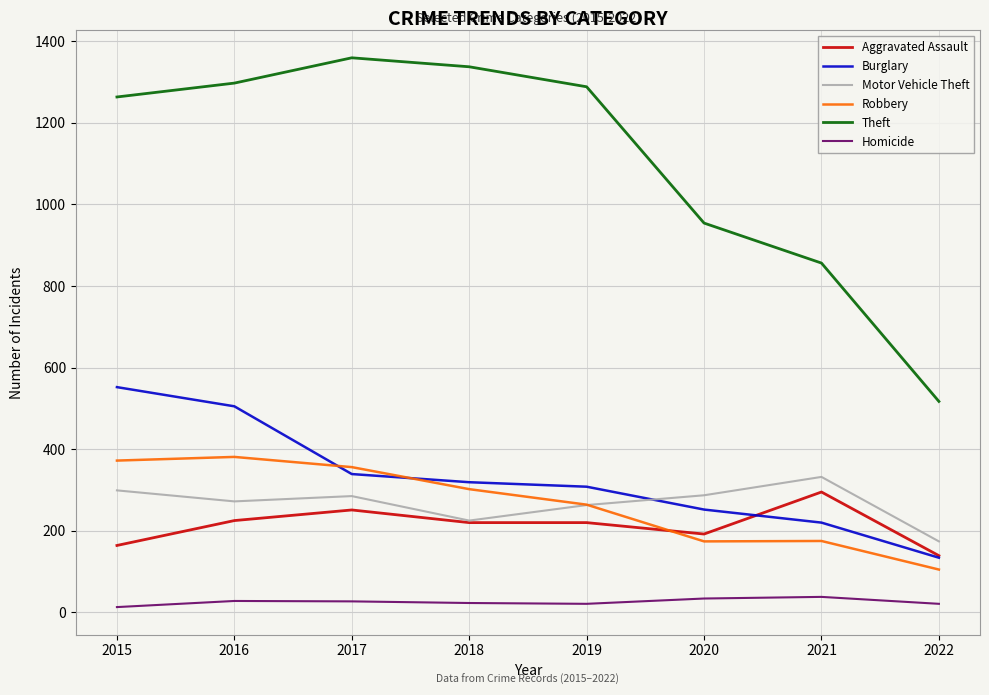

True or false: Robbery and Homicide intersect in this chart.

False